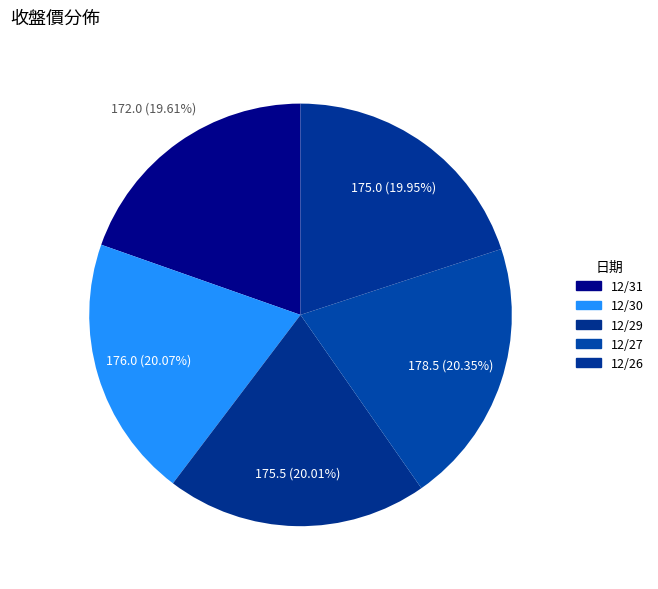

How many segments does this pie chart have?

5